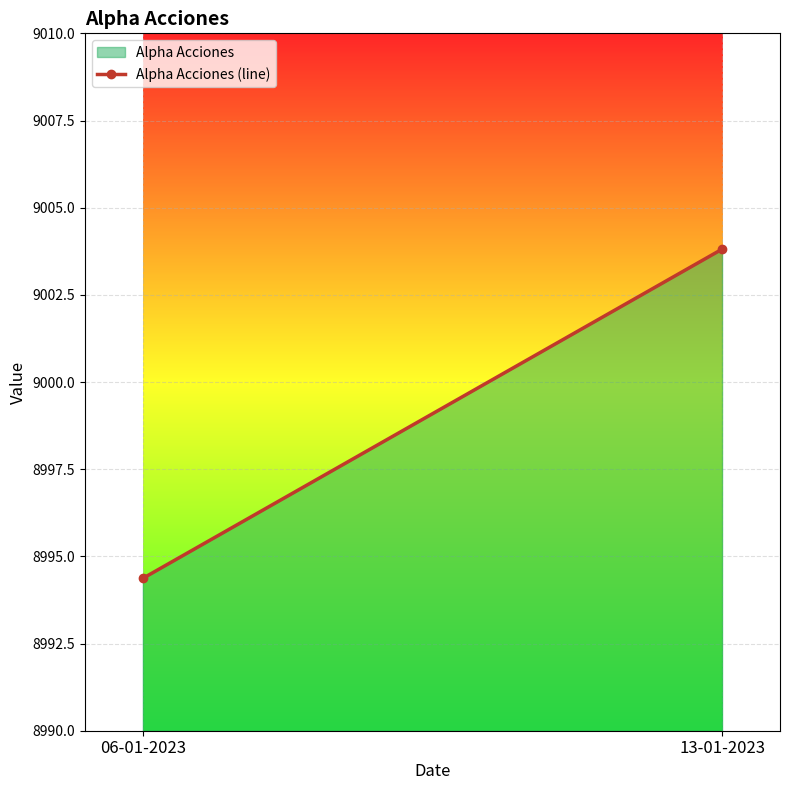

Which label corresponds to the largest value in the chart?

13-01-2023